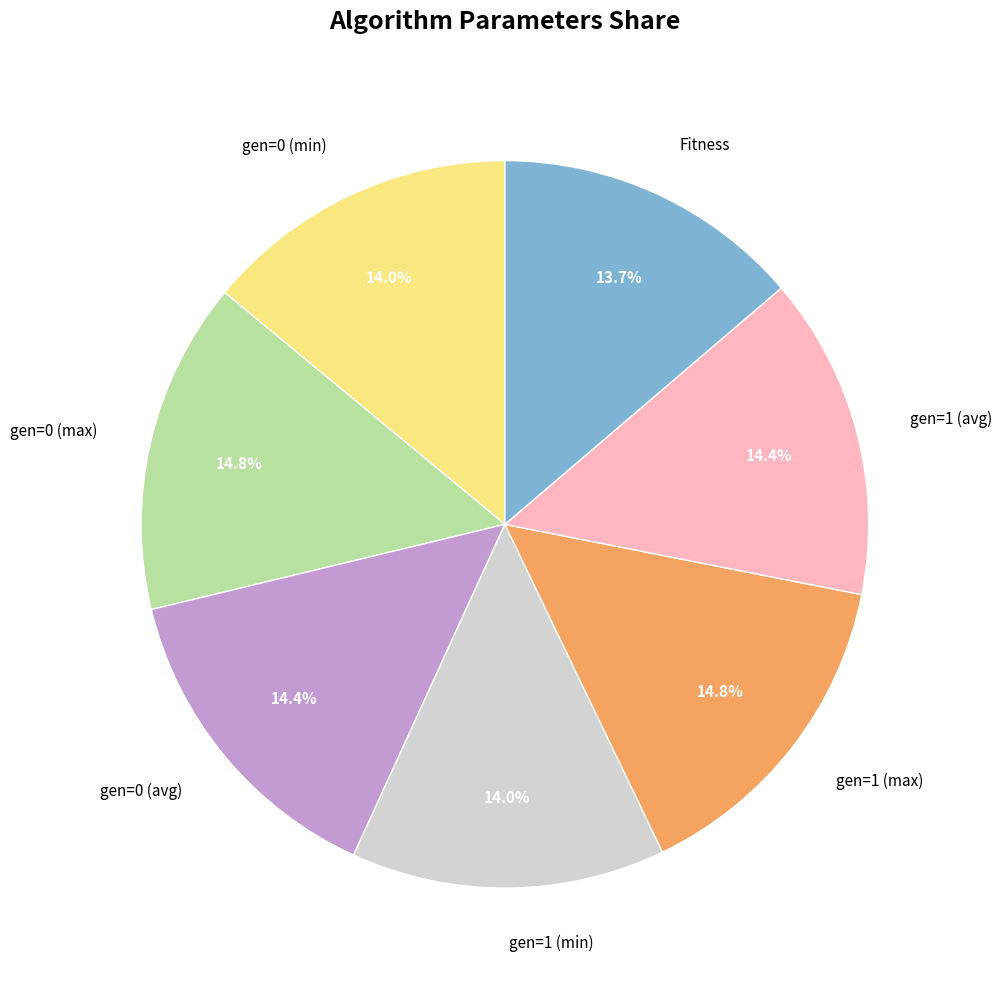

Does gen=0 (avg) represent more than half of the total?

No